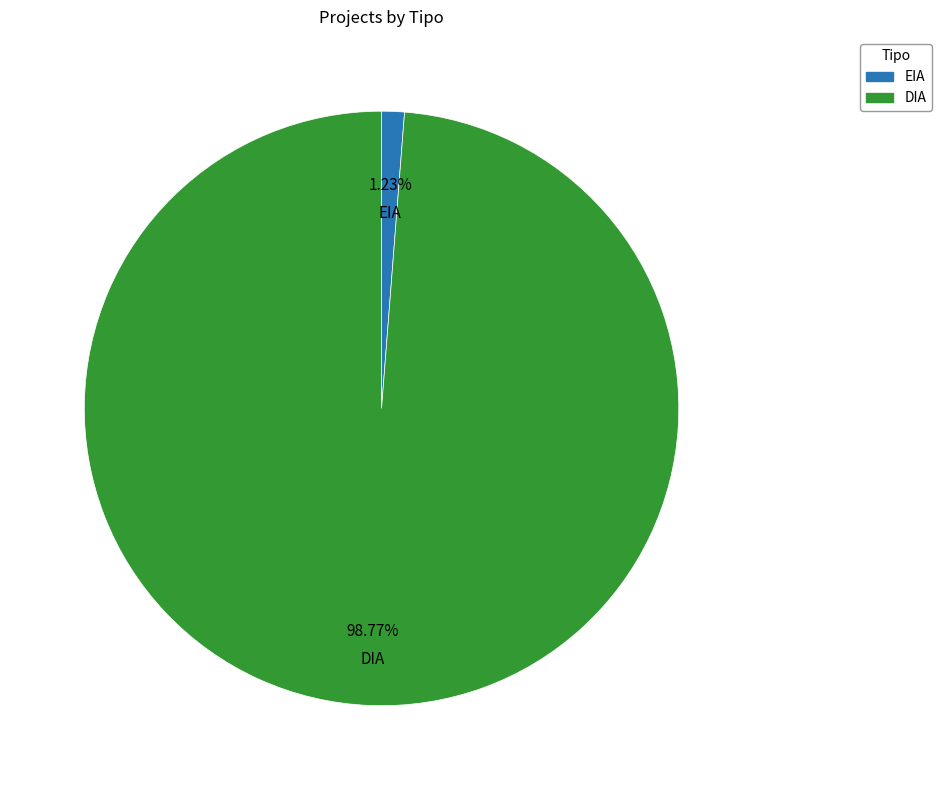

What portion of the pie excludes DIA?

1.2%